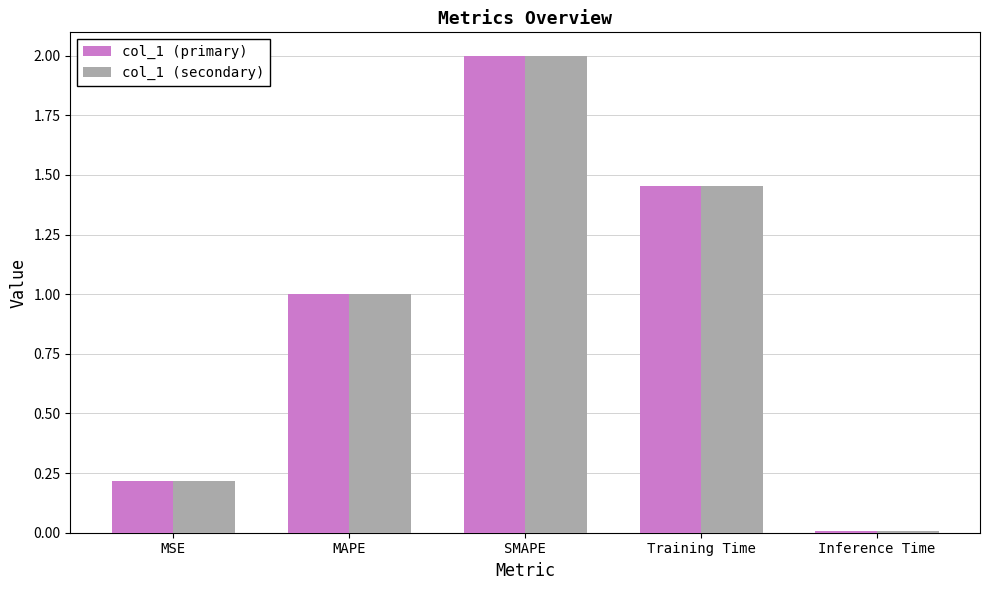

Does the chart contain stacked bars?

No